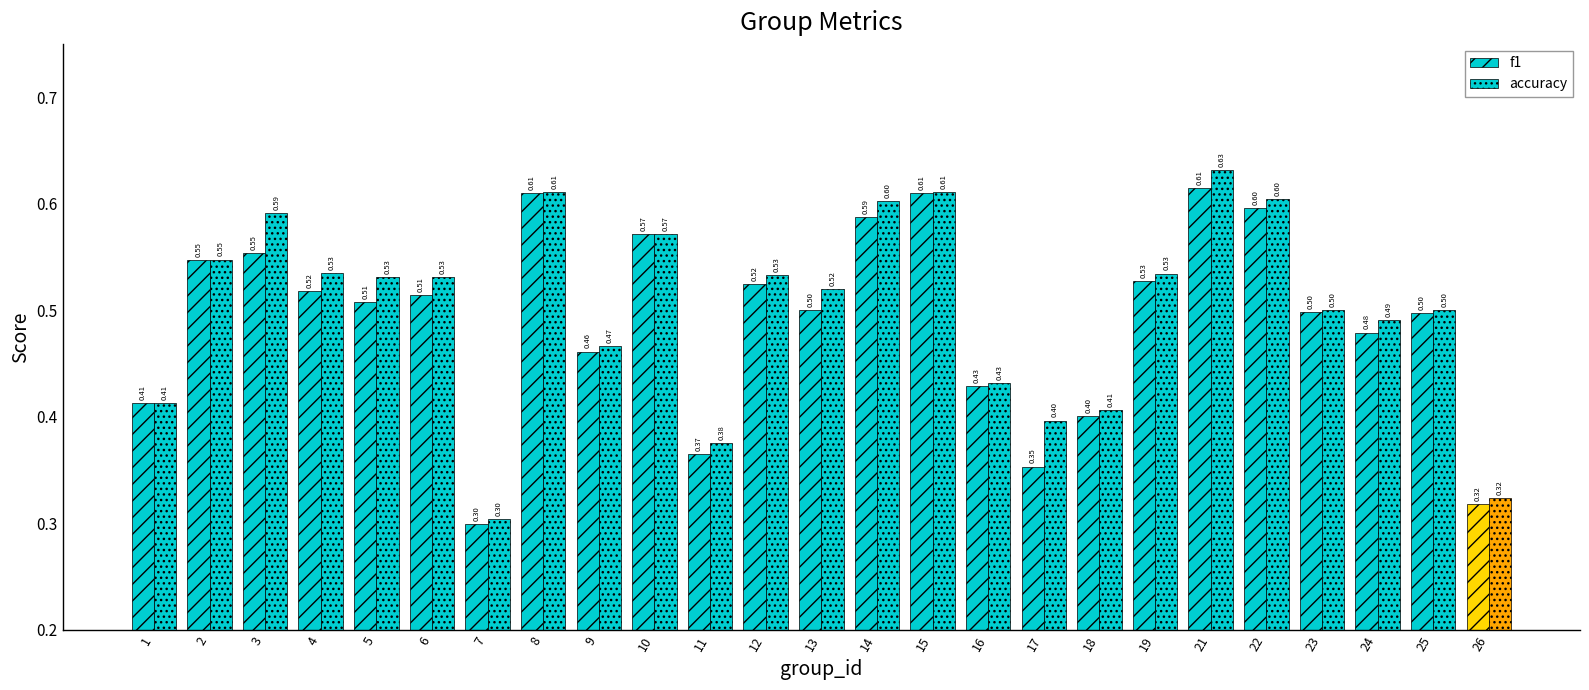

How many groups of bars are there?

25